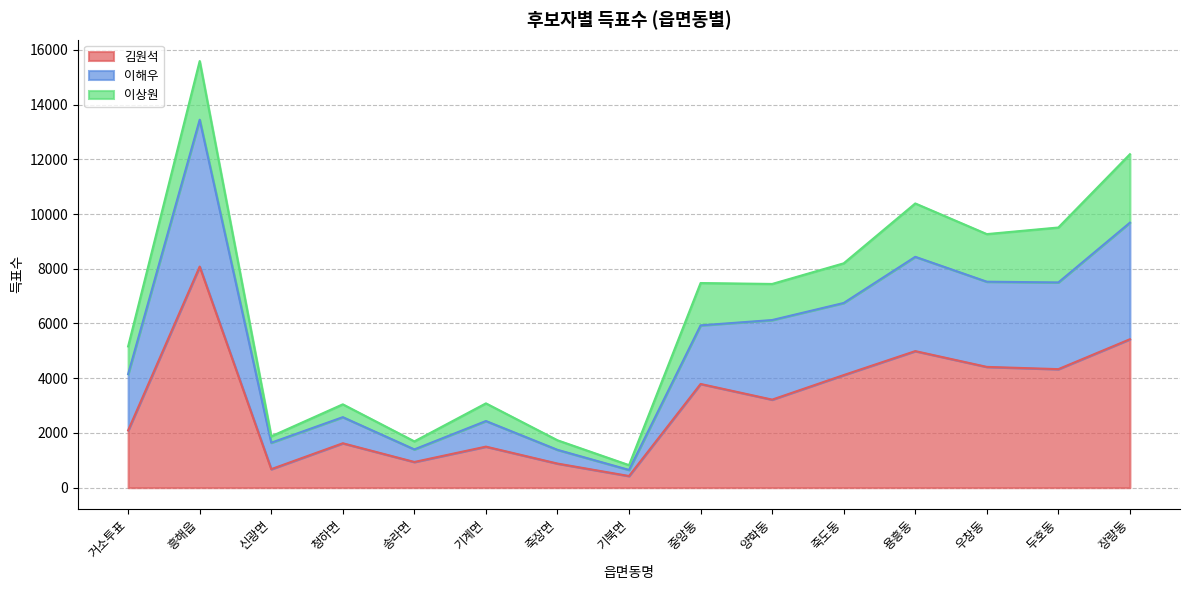

What is the maximum value shown in the chart?

15591